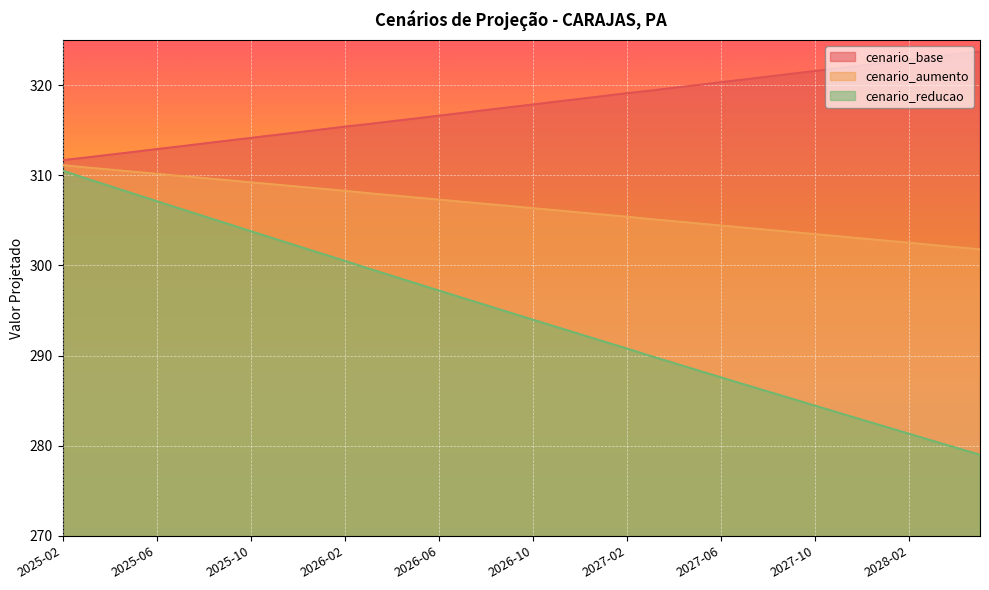

Which category has the highest value in the cenario_reducao series?

2025-02